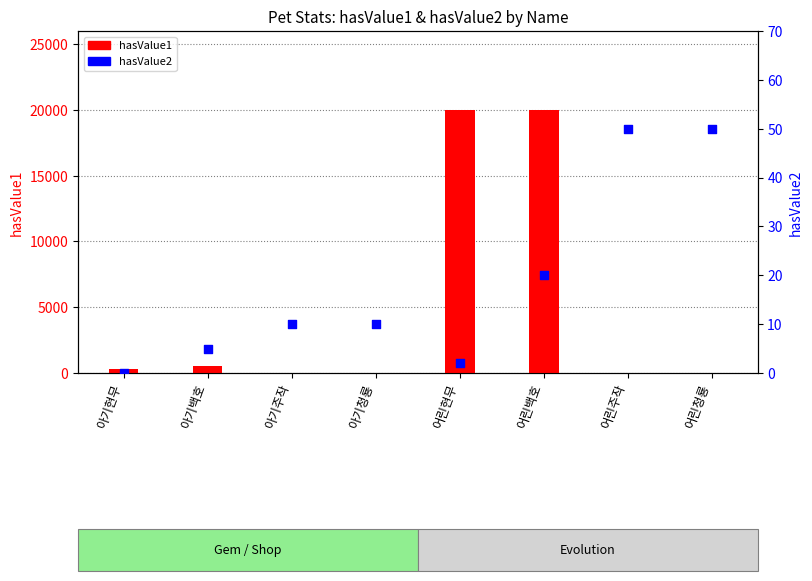

Which series reaches the maximum Y coordinate?

hasValue1